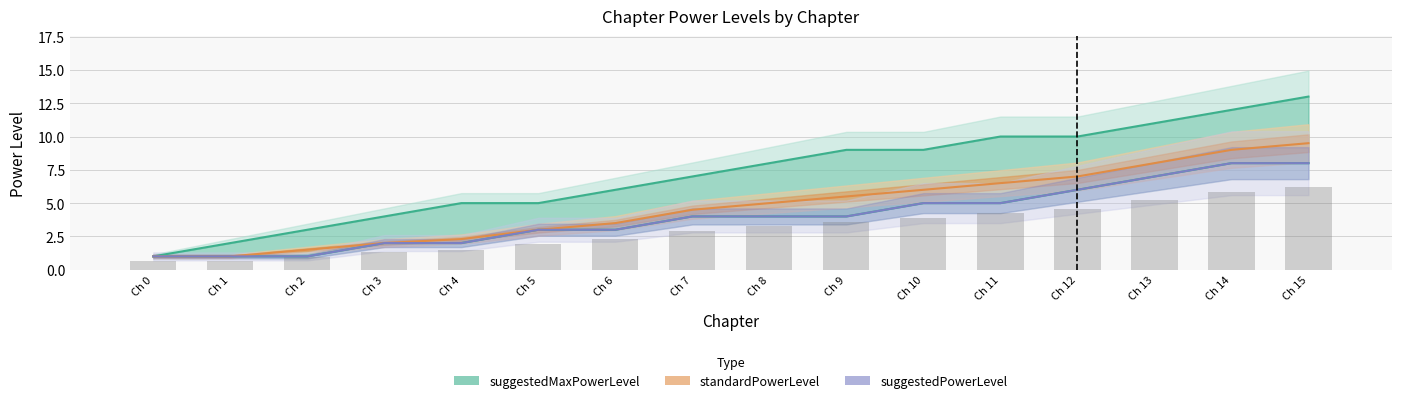

The value of suggestedMaxPowerLevel at Ch 7 is 9.9. True or false?

False